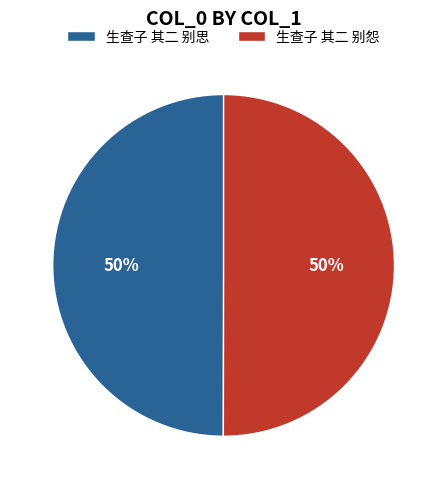

Combined, do 生查子 其二 别思 and 生查子 其二 别怨 account for over 50%?

Yes